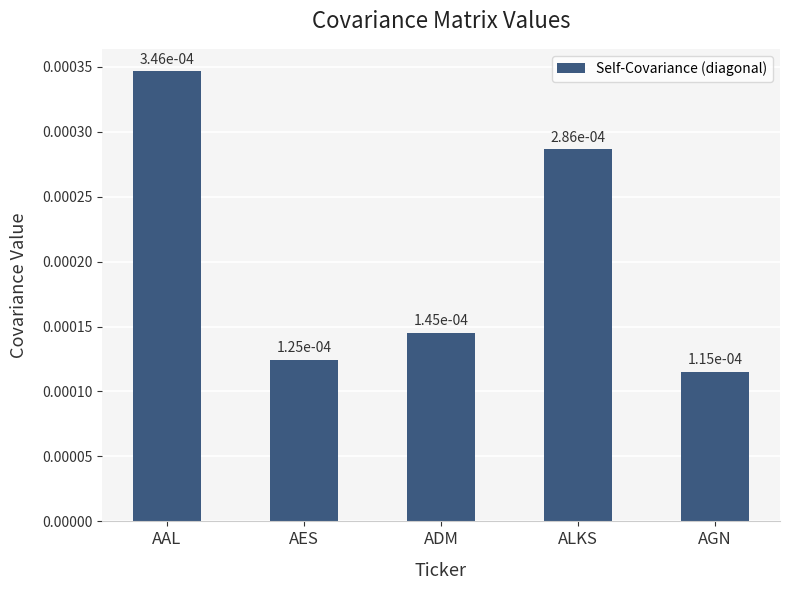

Are the bars grouped side by side (vs. stacked)?

No